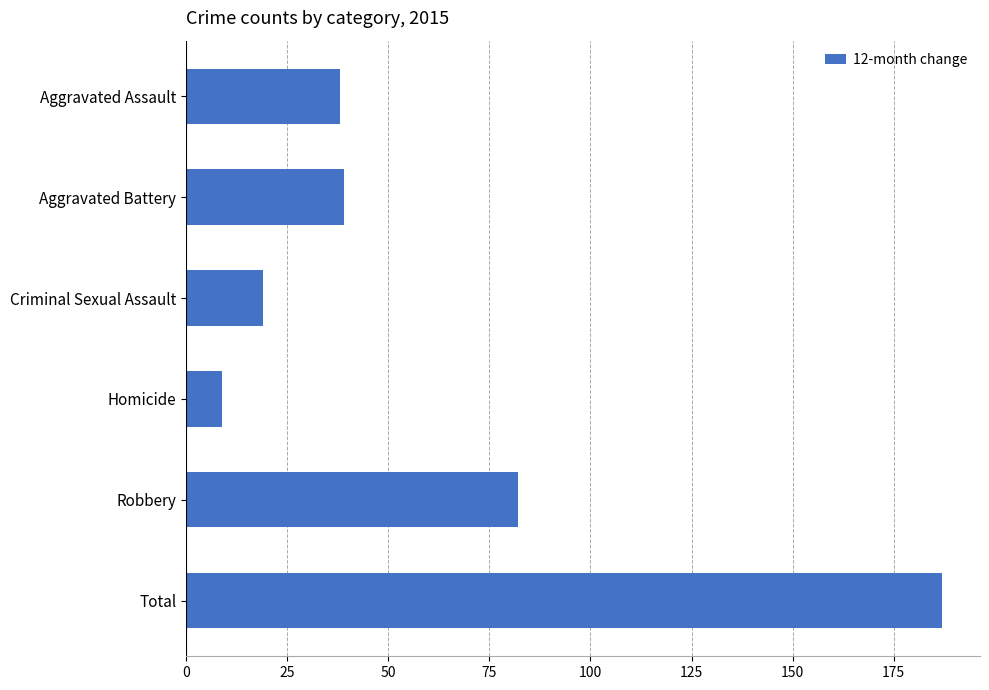

Reading bottom to top, what are all the values shown in this chart?

Total=187	Robbery=82	Homicide=9	Criminal Sexual Assault=19	Aggravated Battery=39	Aggravated Assault=38